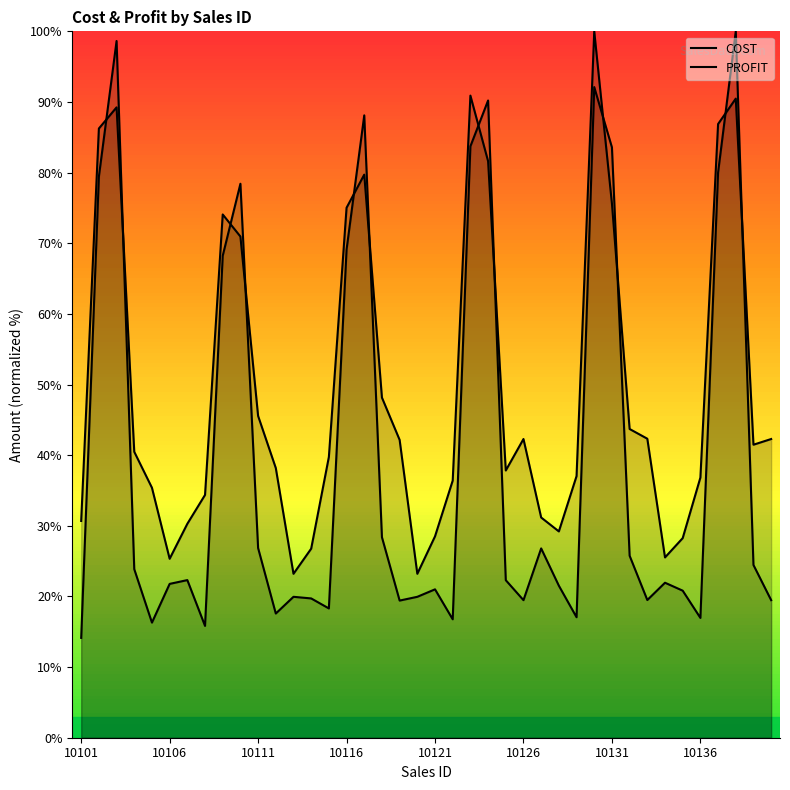

Is it true that COST equals 29.1 at 10117?

False